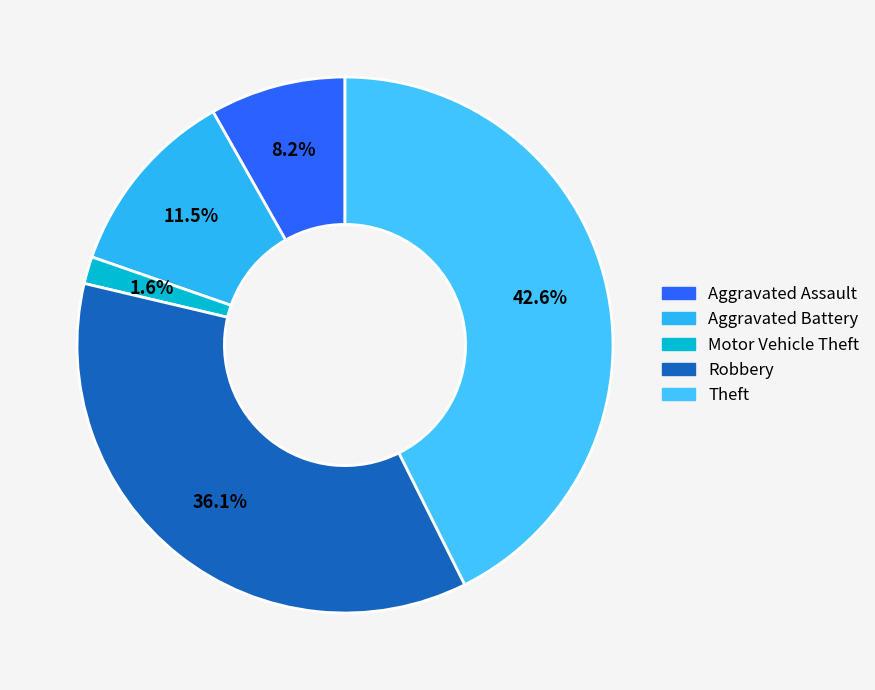

Which category has the smallest portion of the pie?

Motor Vehicle Theft